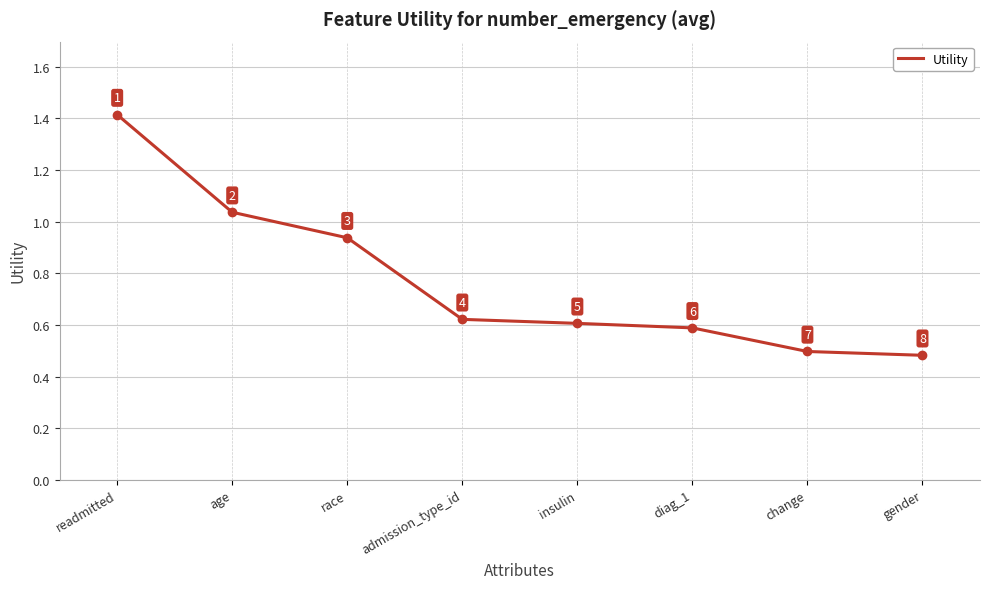

The value at diag_1 is 0.9. True or false?

False